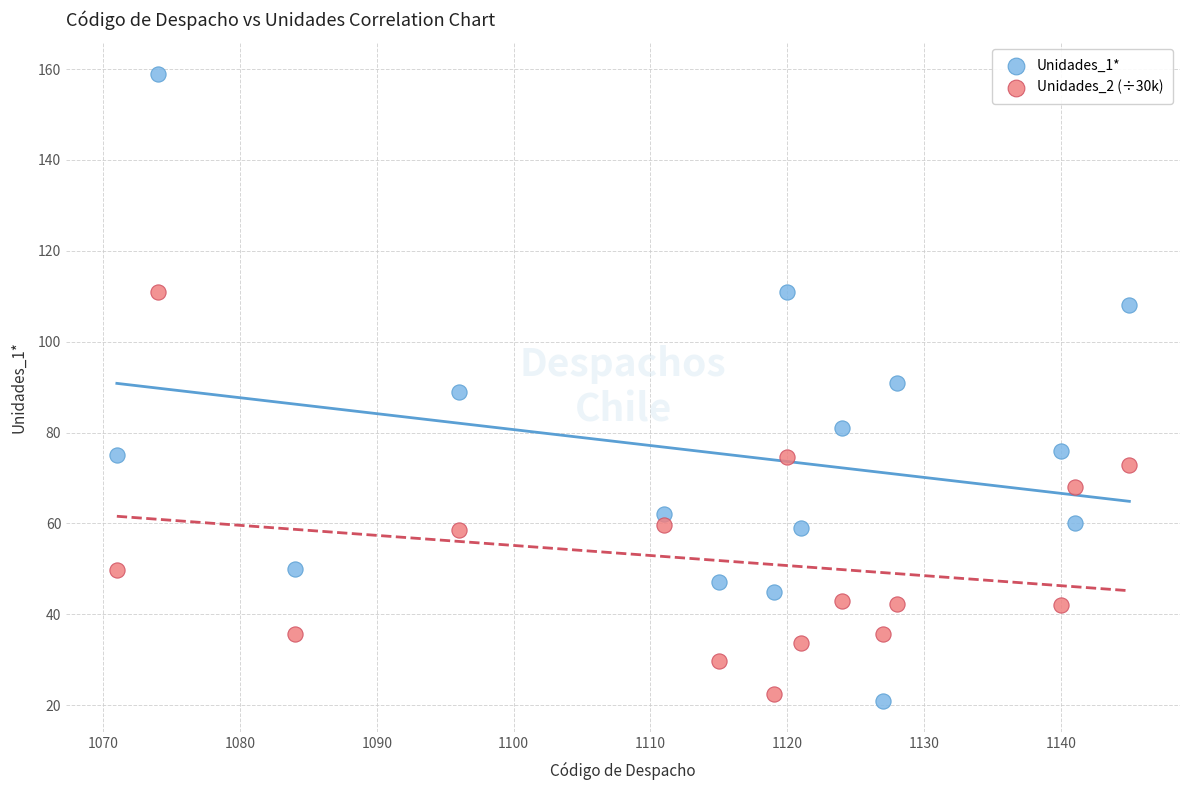

What is the X range (max minus min) for the scatter plot?

74.0